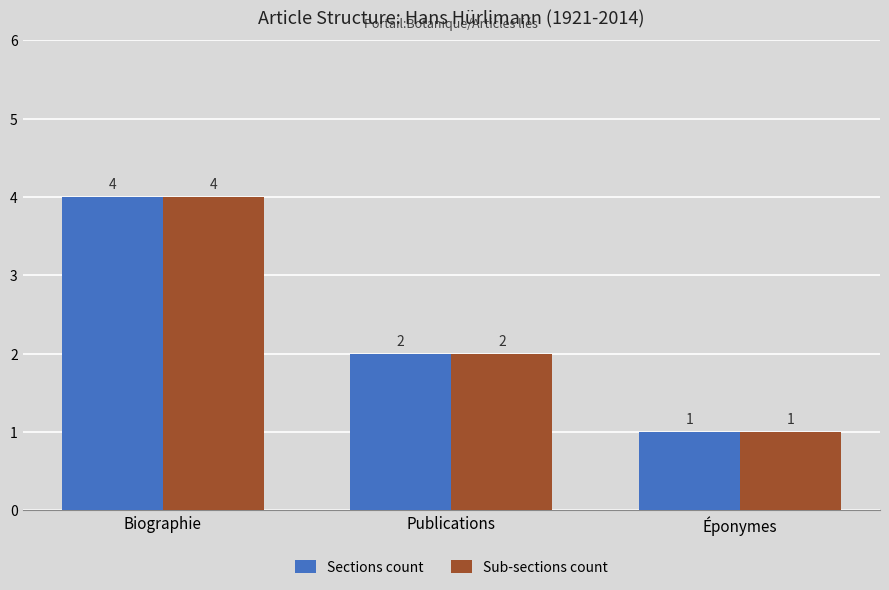

Is the value of Sub-sections count at Publications greater than the value of Sections count at Biographie?

No